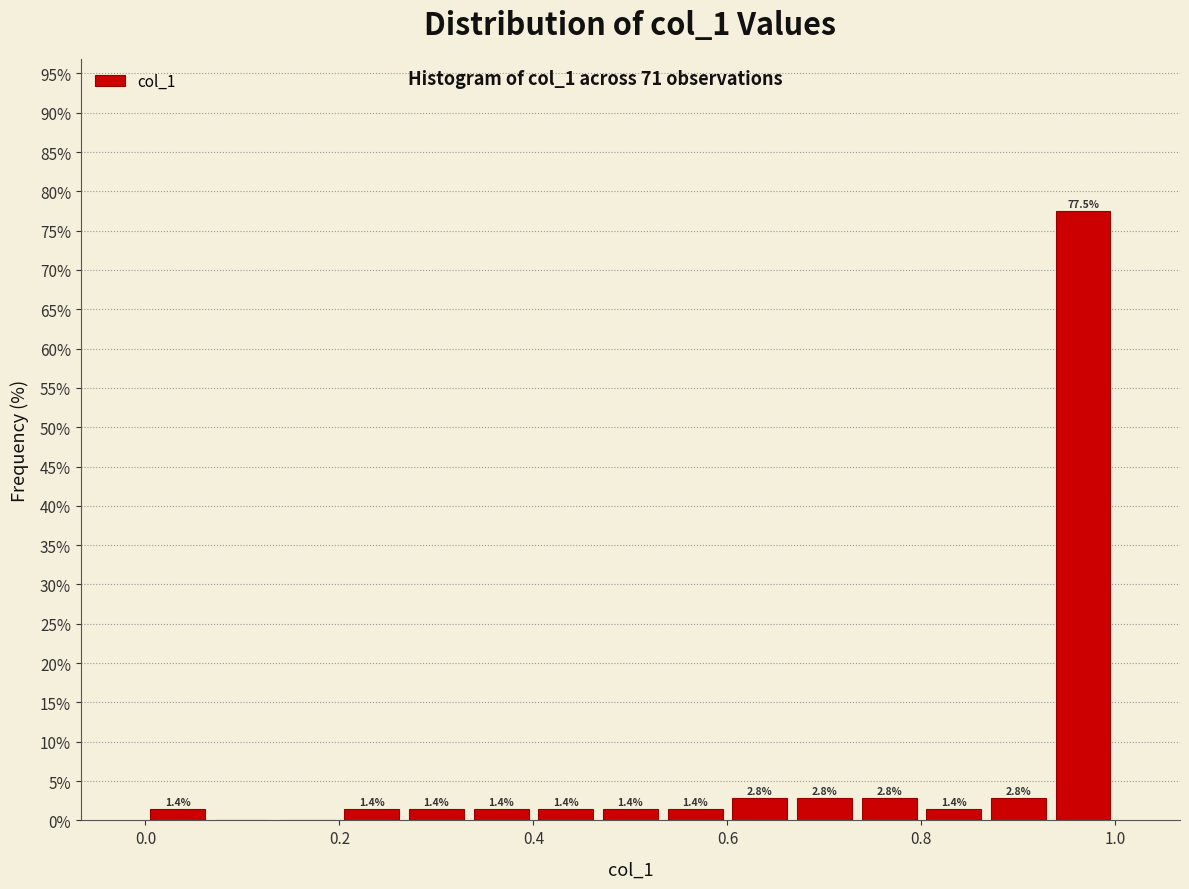

Read against the x-axis, roughly where is the centre of the tallest bar?

0.96